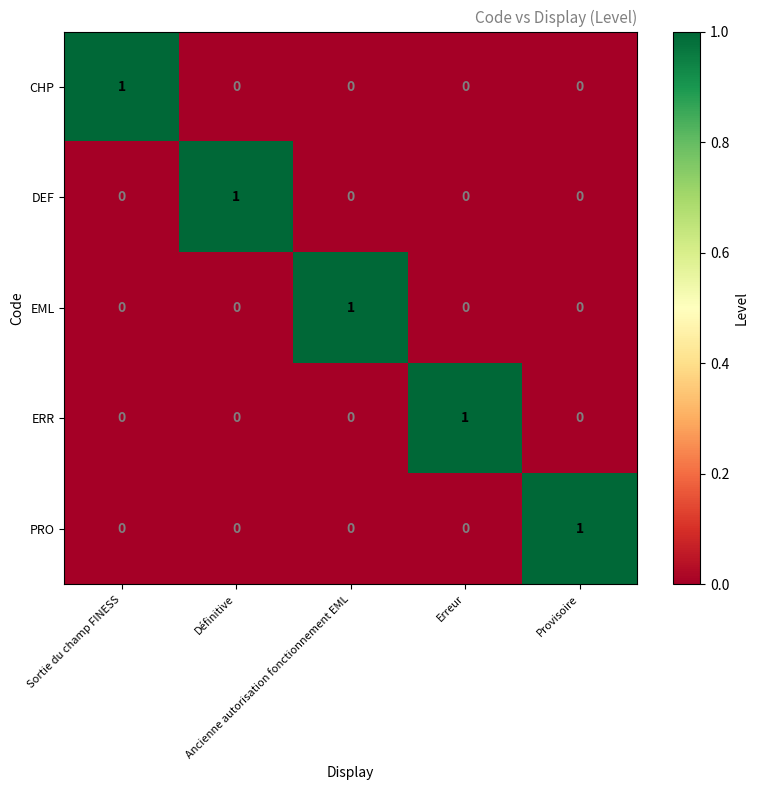

At how many categories does at least one series exceed 0?

5